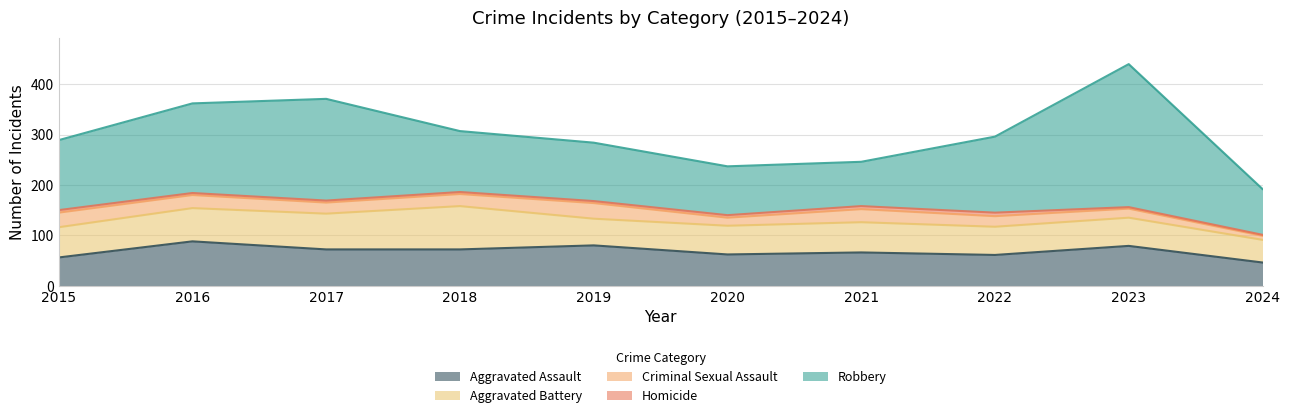

How many data points in Robbery are less than 139?

5